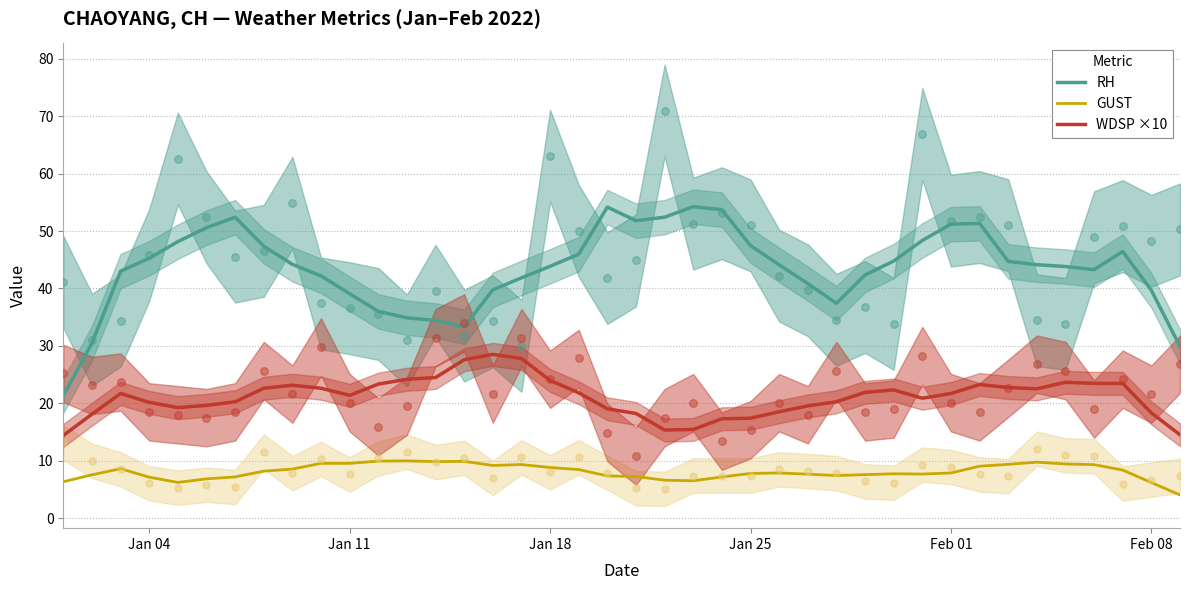

What is the minimum value for RH?

21.3